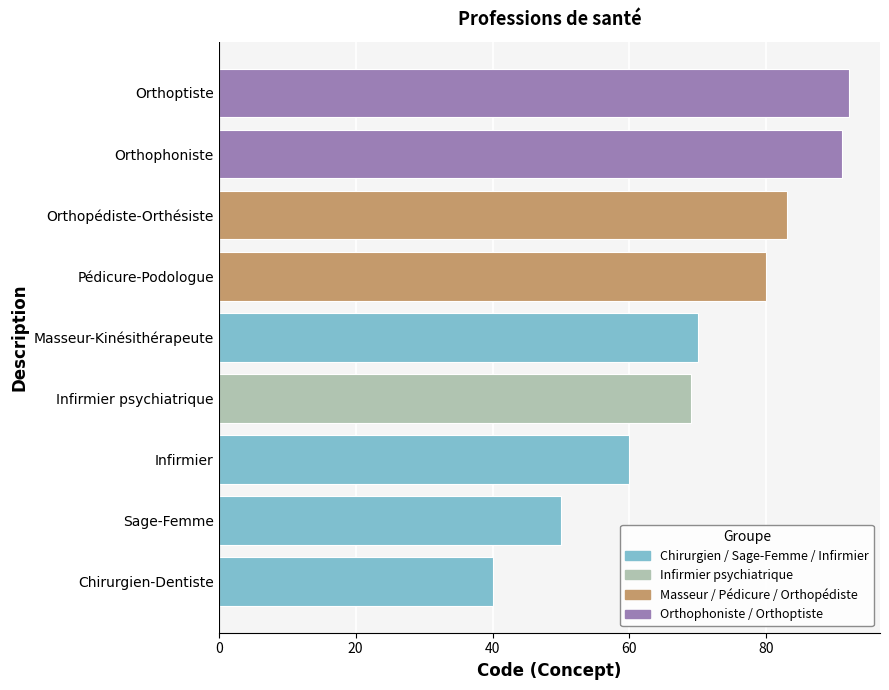

What is the ratio of the value at Orthoptiste to the value at Orthopédiste-Orthésiste?

1.1